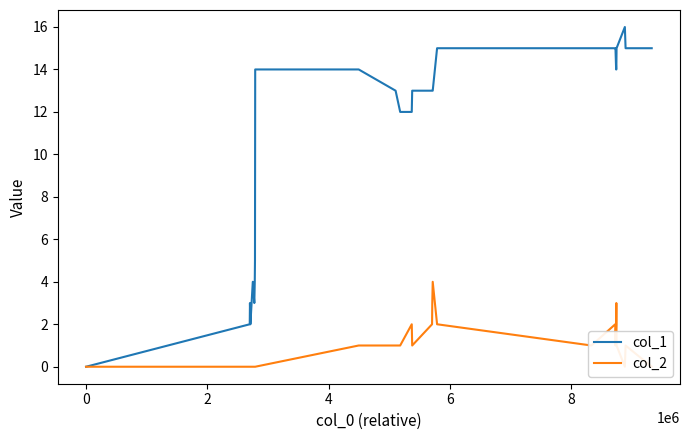

At how many categories does at least one series exceed 8?

19